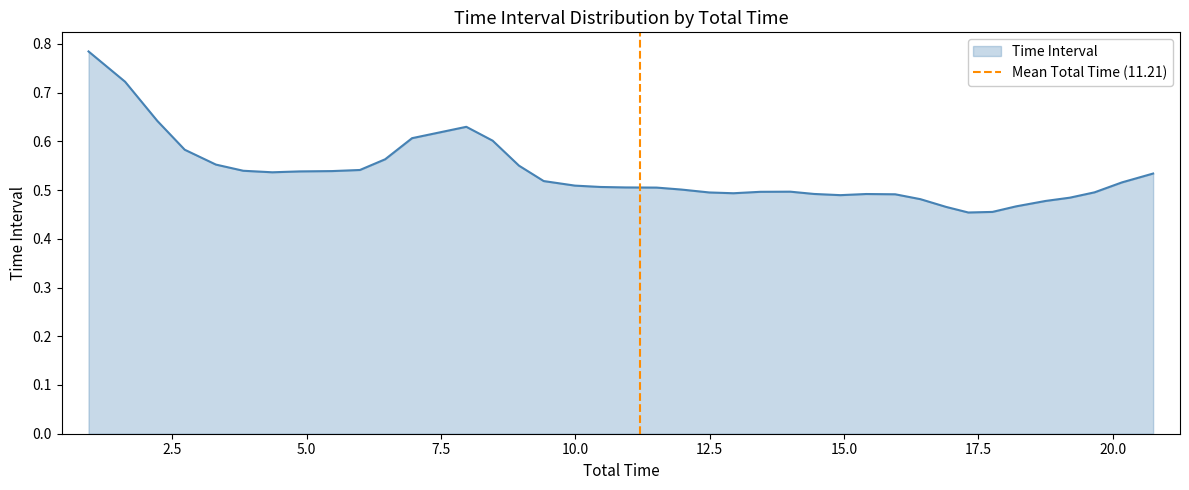

How many values are below 1?

1